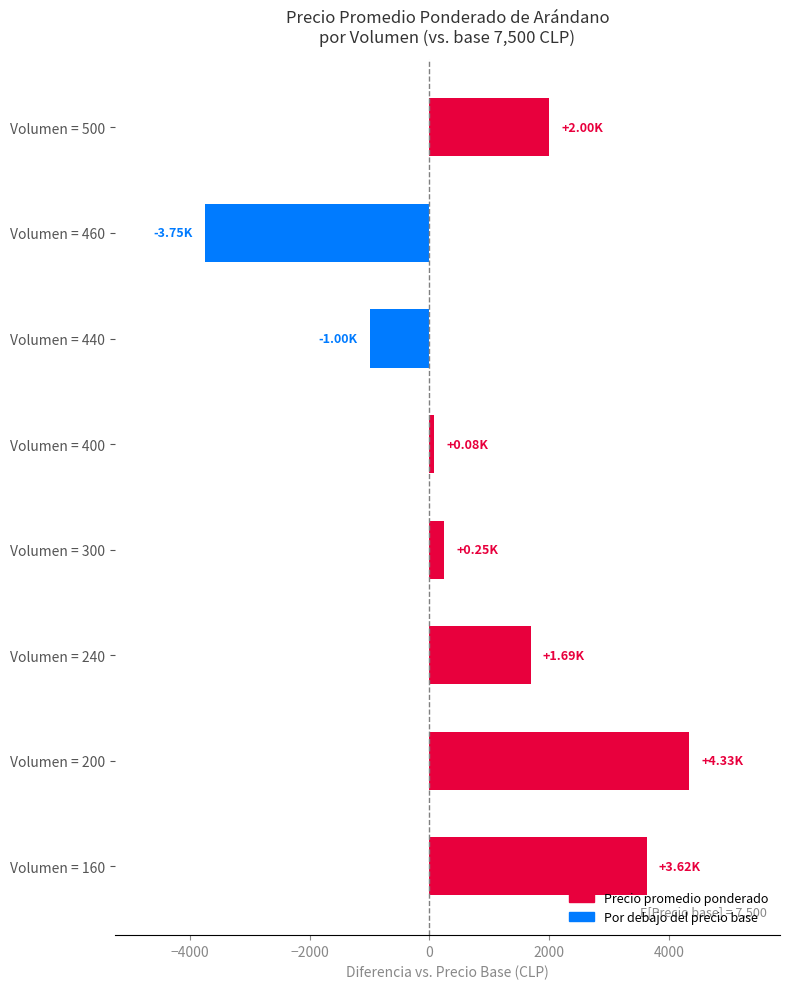

Count the number of values greater than 1687.

4